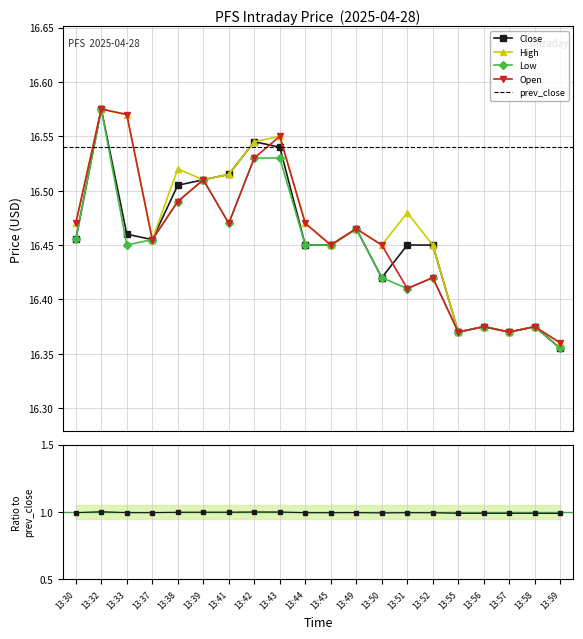

Rank the series at 13:39 from lowest to highest value.

Close, High, Low, Open